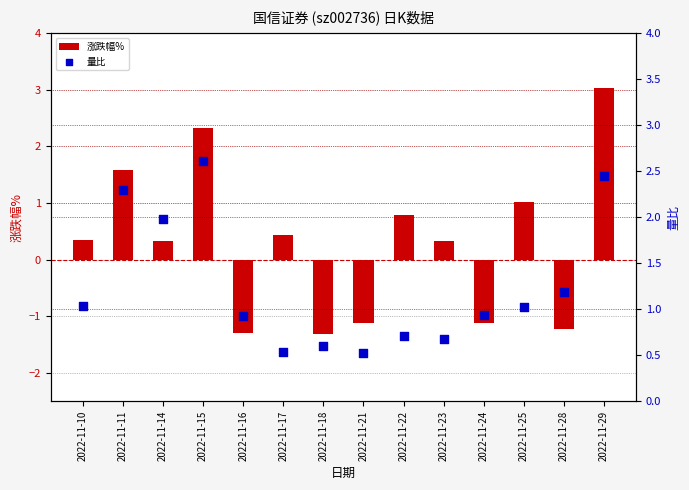

Which series has the largest total across all categories?

量比